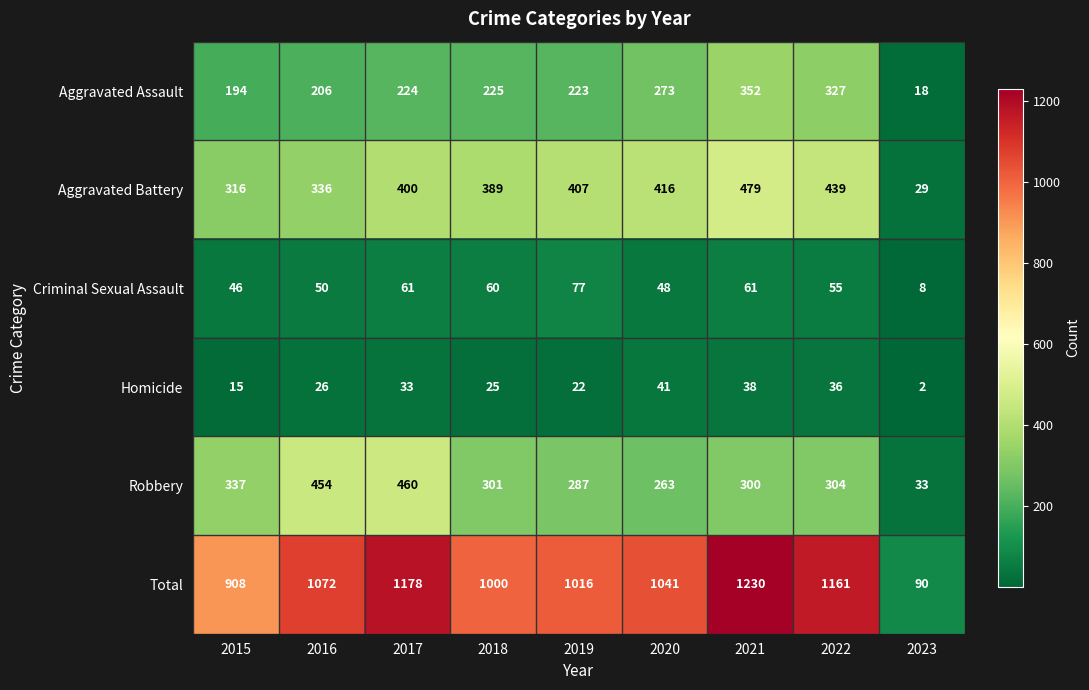

What is the sum of the Robbery values at 2022 and 2023?

337